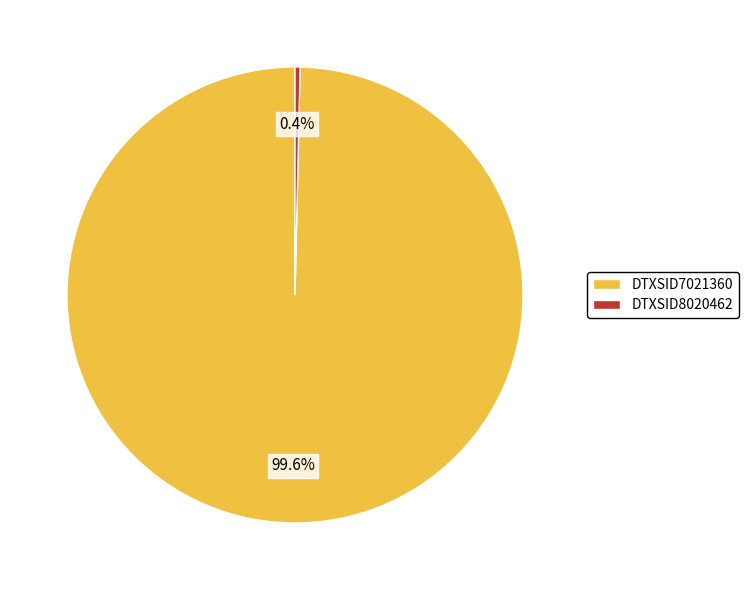

What portion of the pie excludes DTXSID8020462?

99.6%